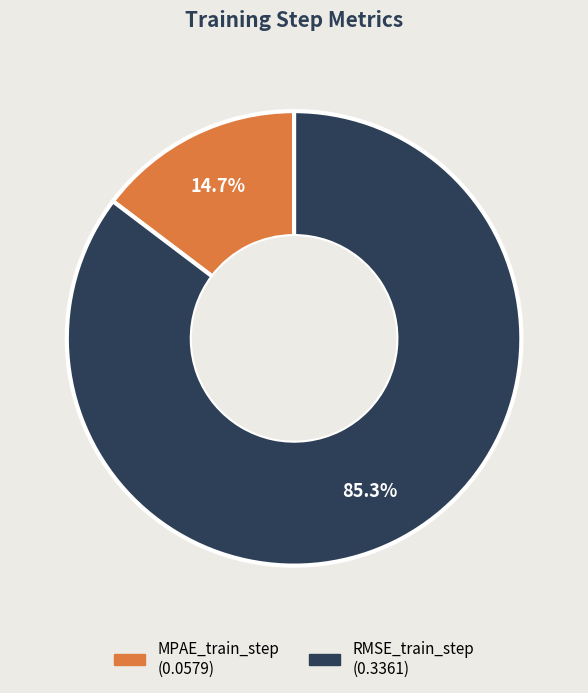

Which has a higher value, RMSE_train_step or MPAE_train_step?

RMSE_train_step